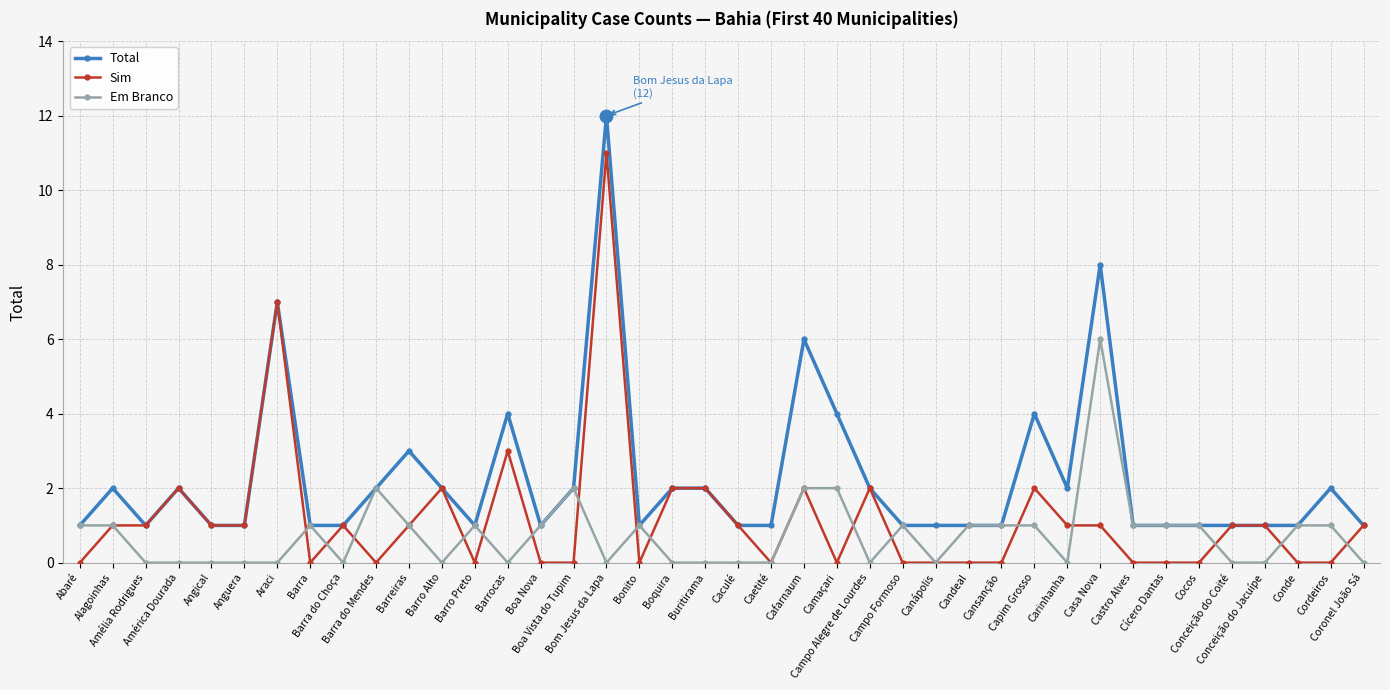

Rank the series by their maximum value, from lowest to highest.

Em Branco, Sim, Total